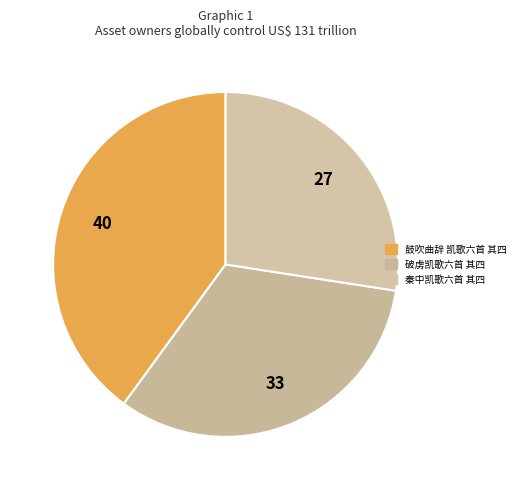

How many slices are in this pie chart?

3